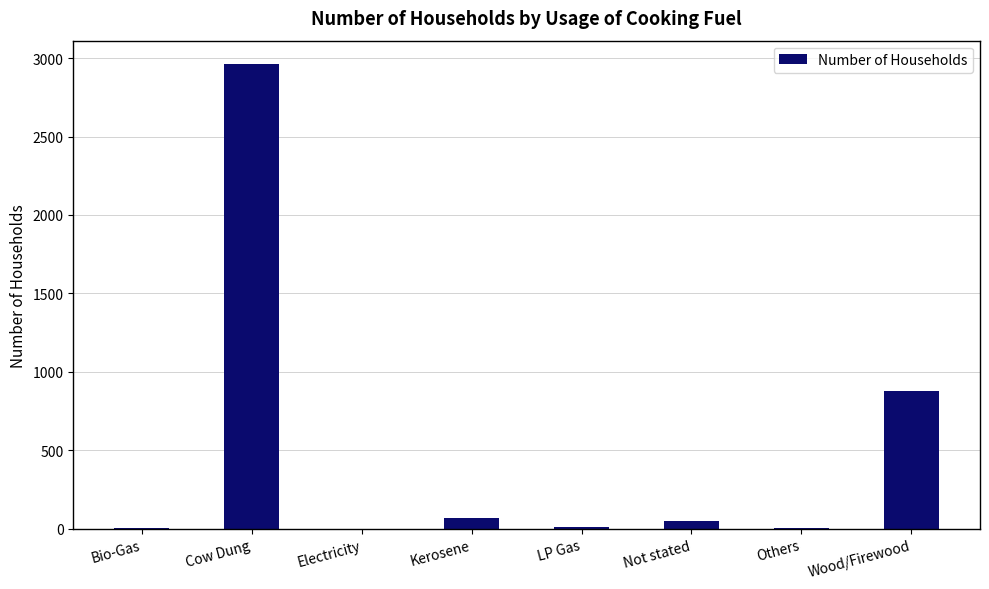

What is the greatest value displayed?

2963